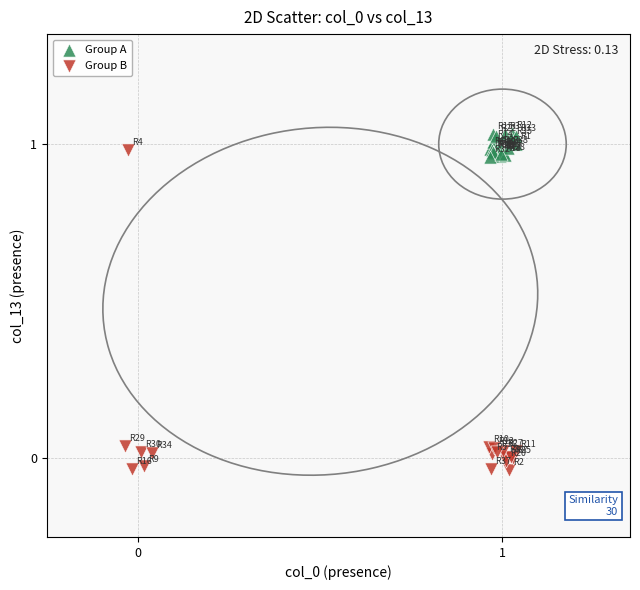

Which series contains the lowest Y value?

Group B